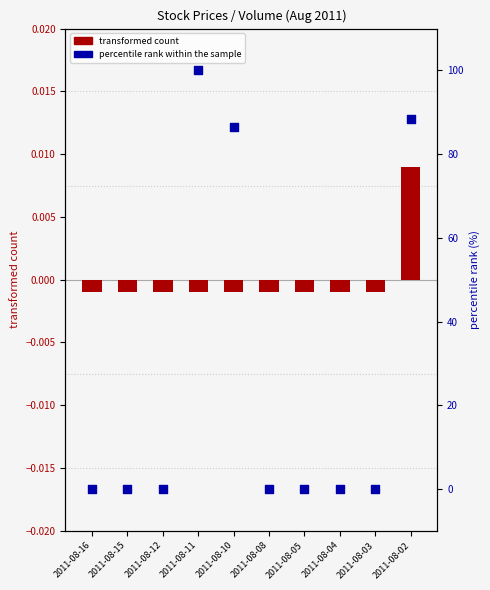

What is the total value across all series at 2011-08-02?

88.4